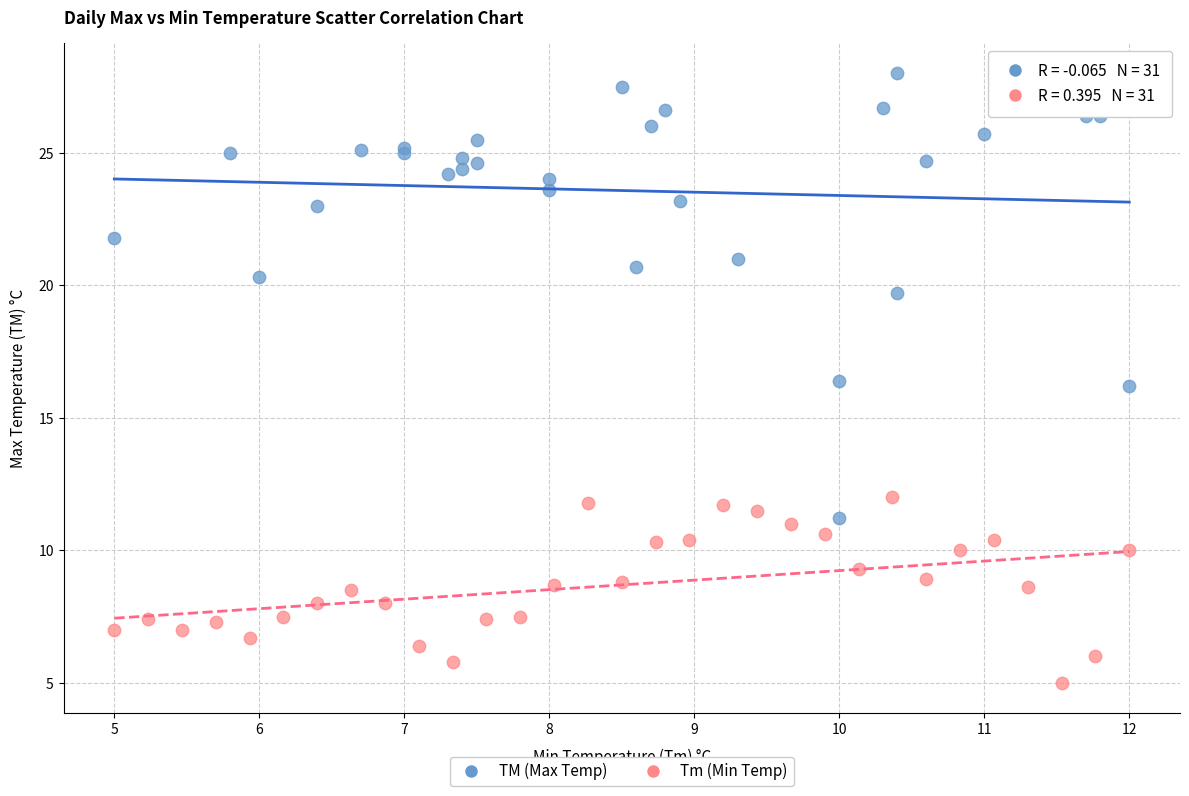

Which series reaches the maximum Y coordinate?

TM (Max Temp)